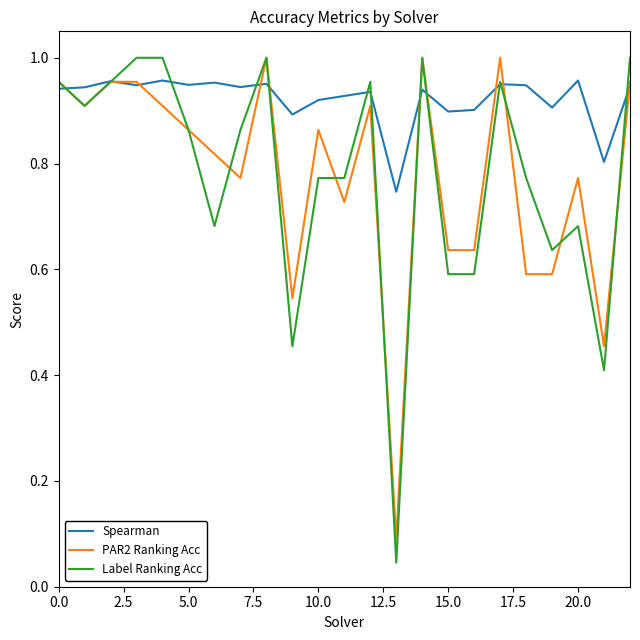

Which series has the largest total across all categories?

Spearman